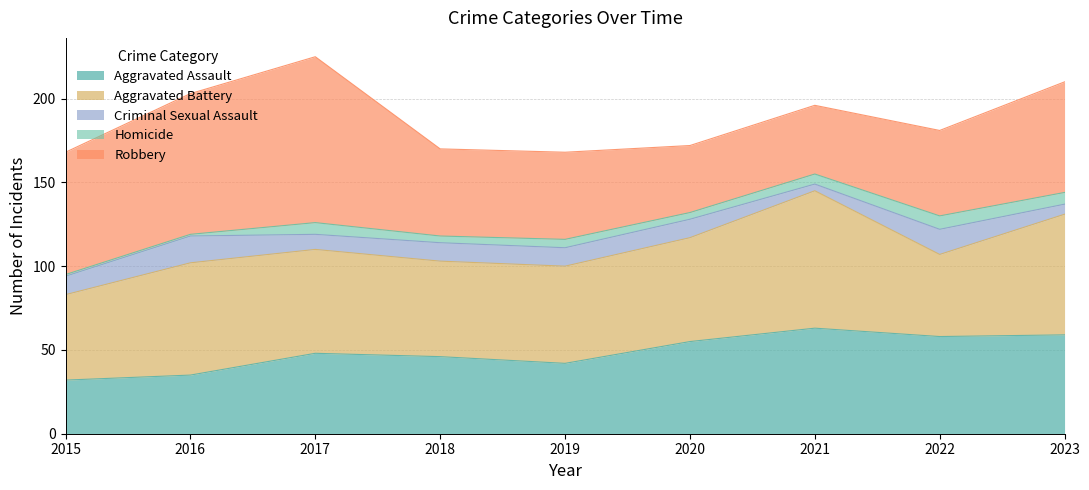

Between 2018 and 2015, which is larger?

2018